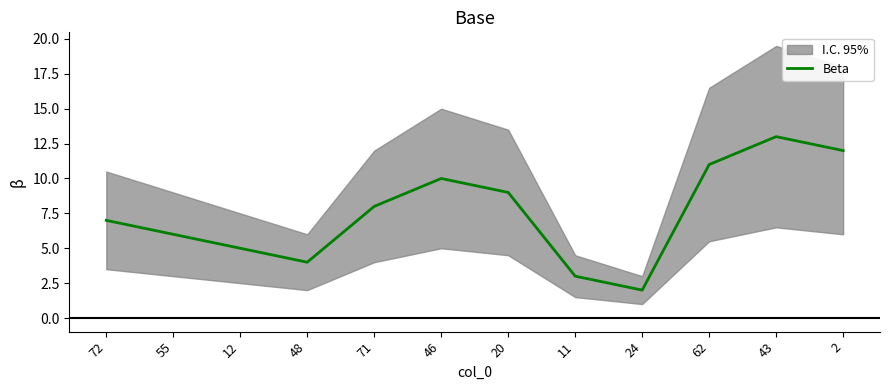

What value does the data have at 46?

10